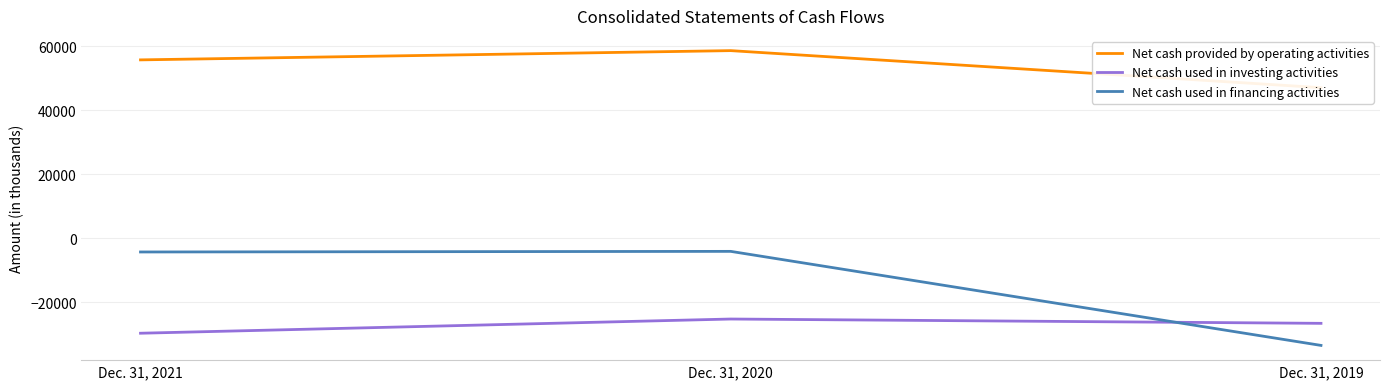

How many Net cash used in investing activities values are between -29629 and -25194?

3